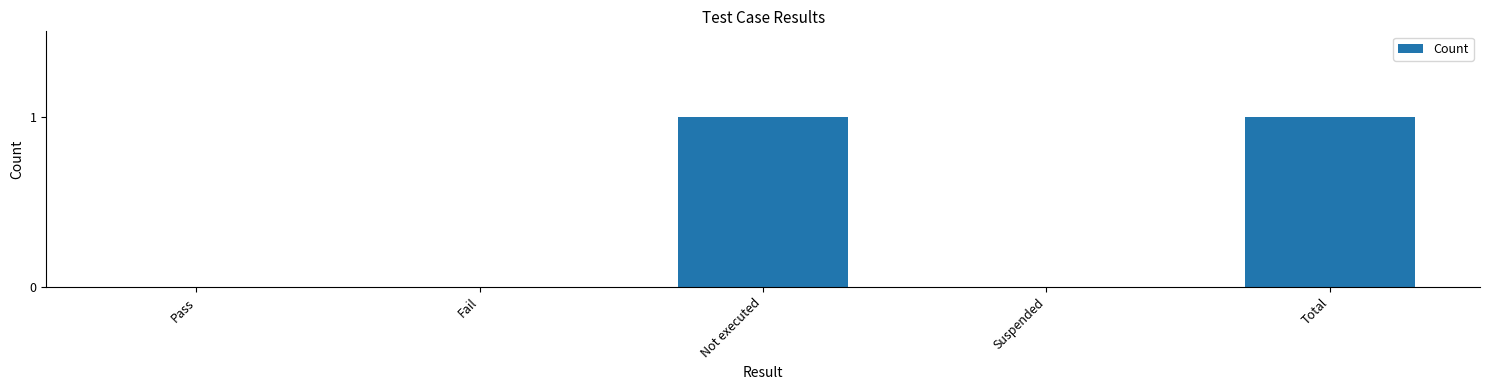

Are the bars grouped side by side (vs. stacked)?

No